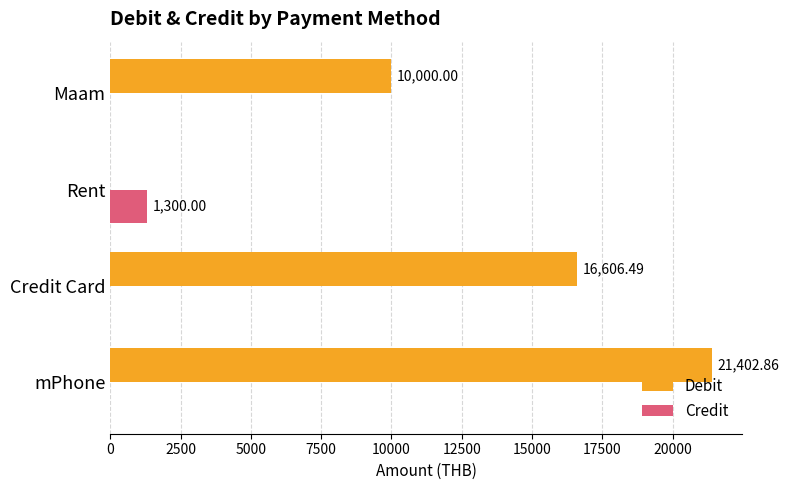

At which label does Debit reach its peak?

mPhone